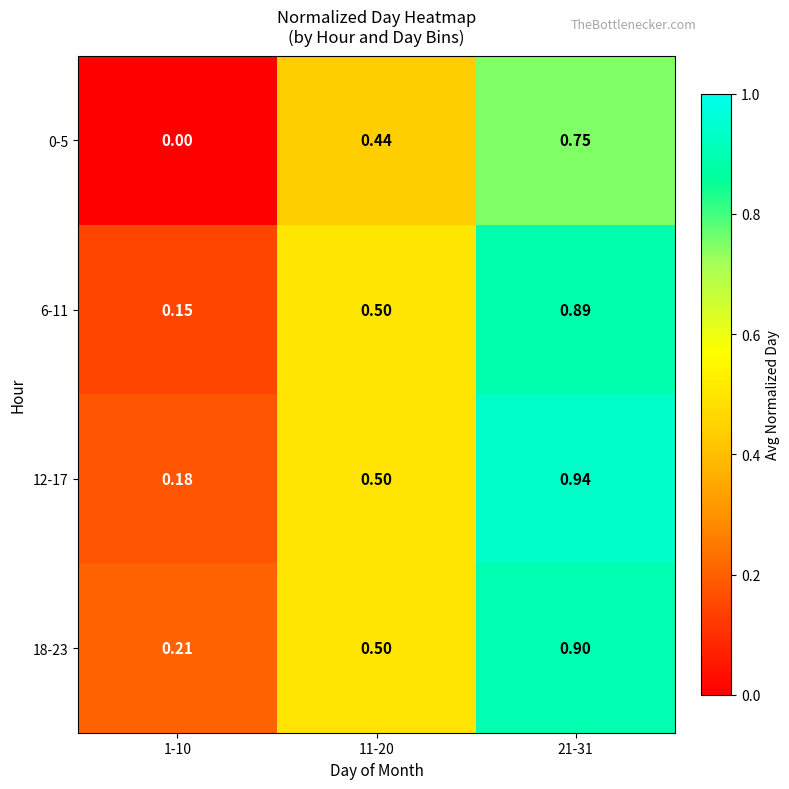

At how many categories does at least one series exceed 0?

3